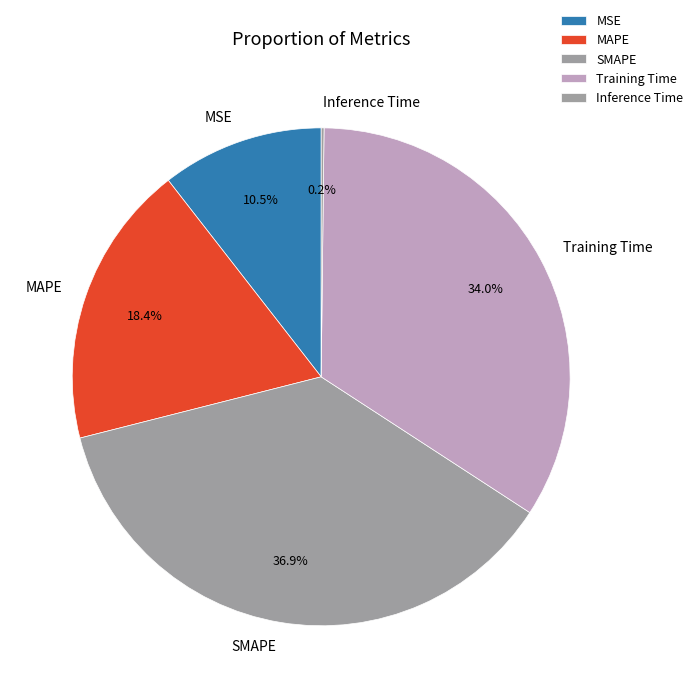

Between SMAPE and Training Time, which is larger?

SMAPE